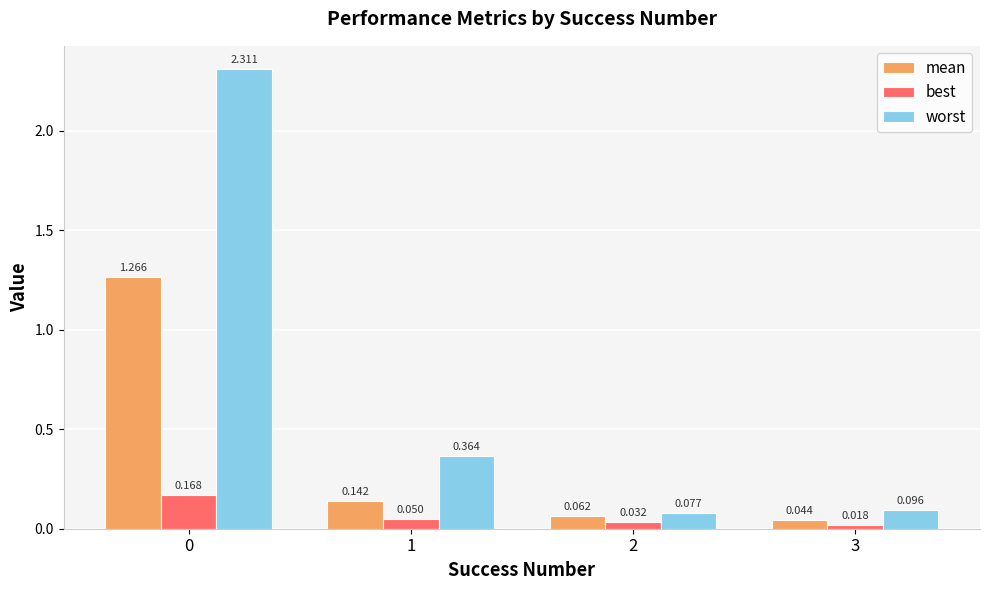

Is the value of mean at 2 greater than the value of best at 3?

Yes